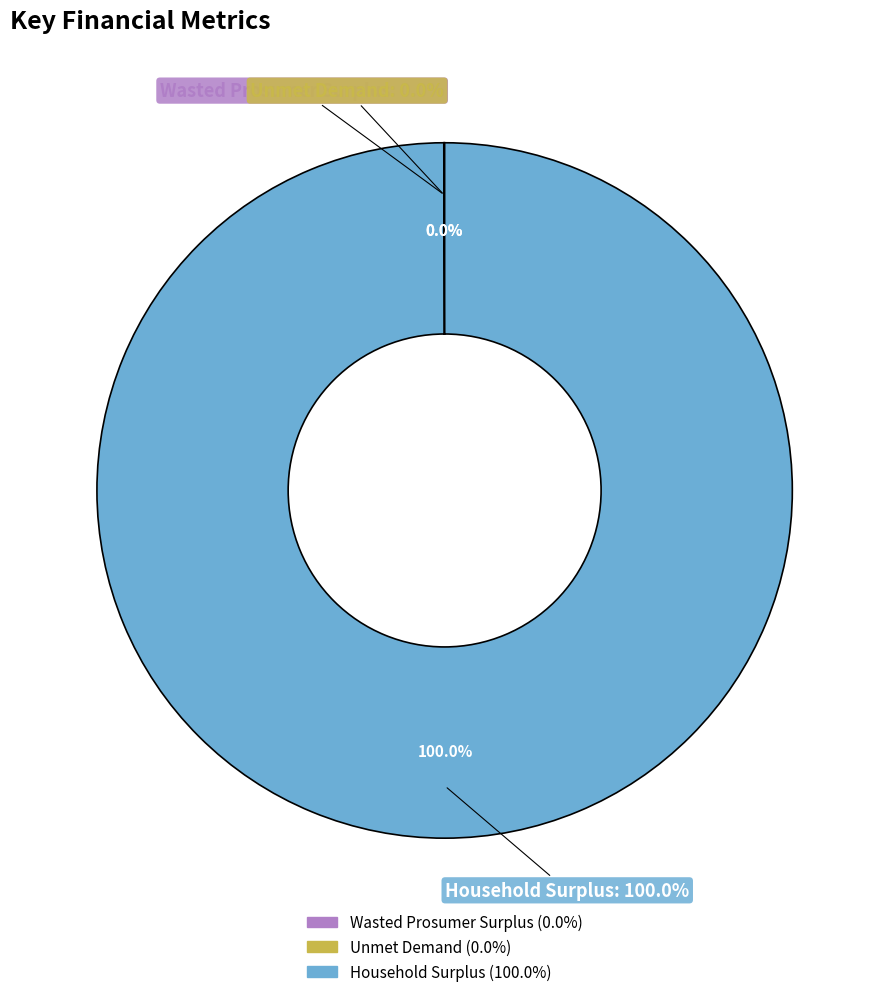

Which category has the smallest portion of the pie?

Wasted Prosumer Surplus